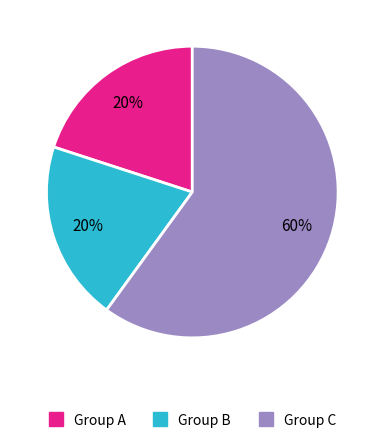

To the nearest percent, what is the average slice percentage?

33%